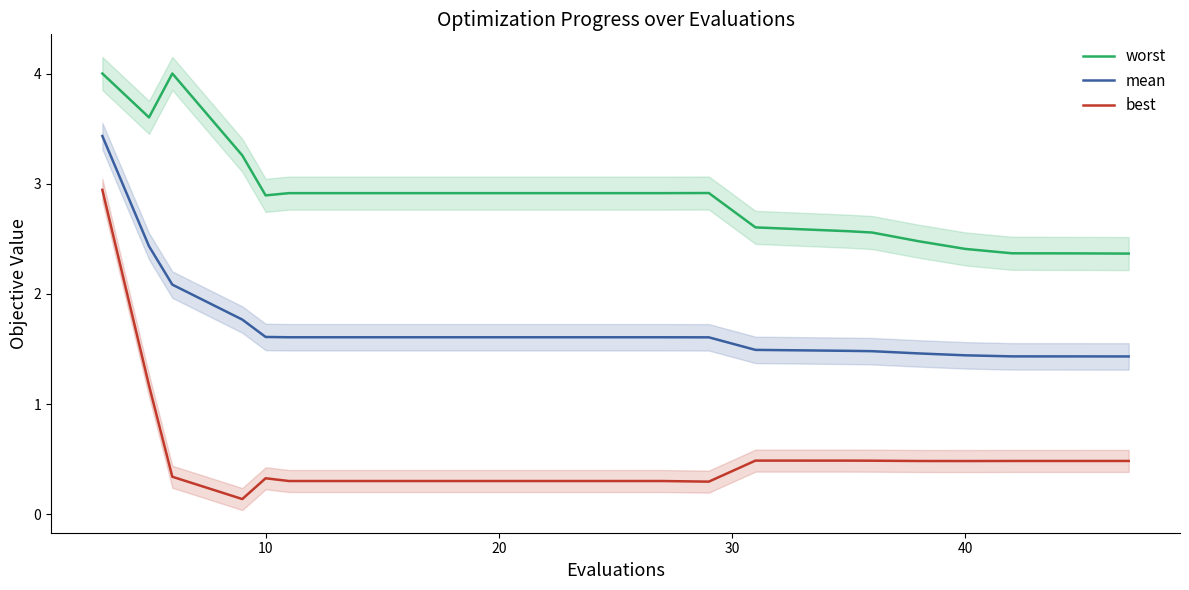

What is the difference between the mean values at 9 and 30?

0.2